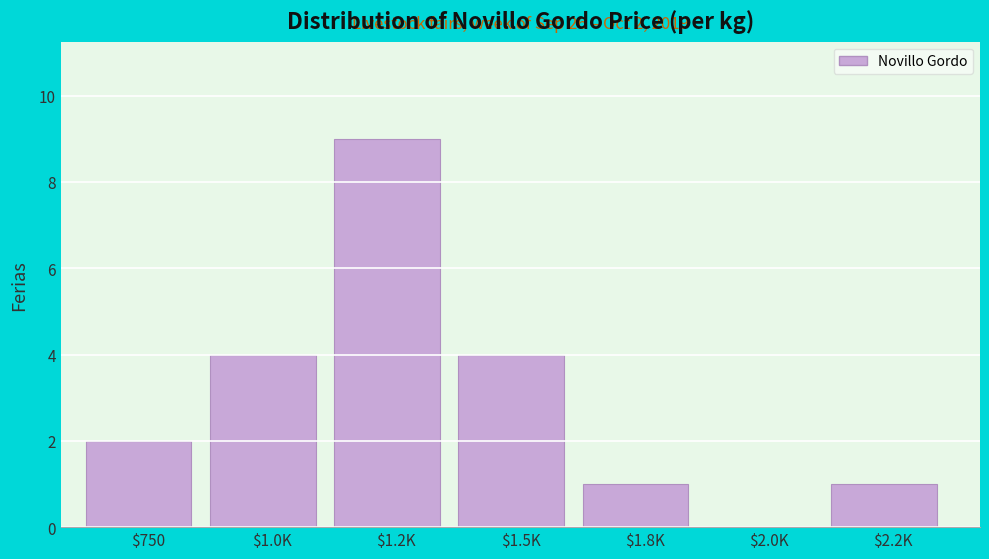

The chart shows a value of 3 at $750. True or false?

False